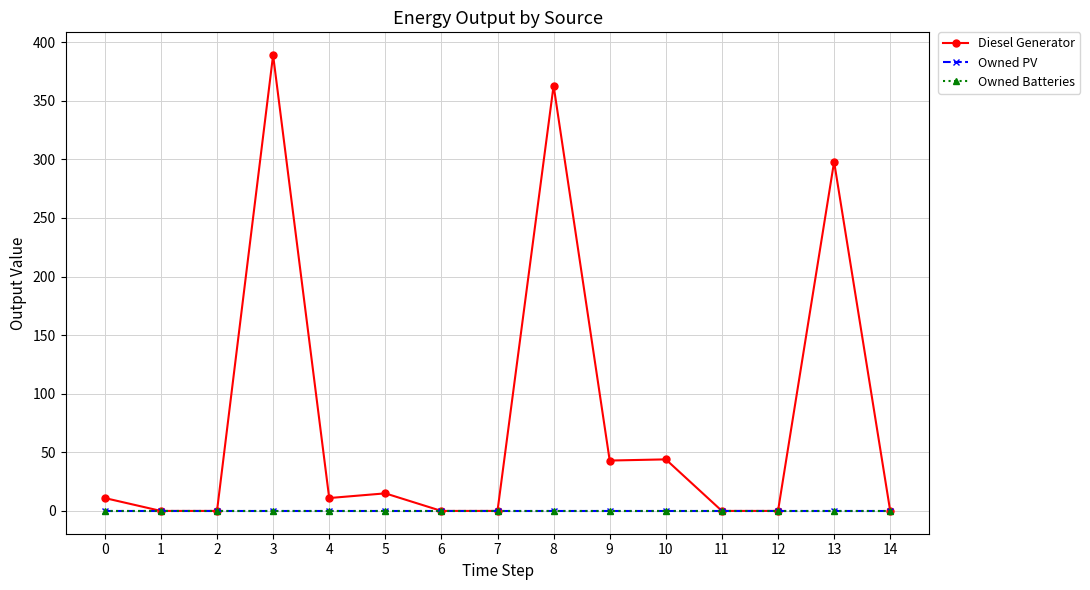

Rank the categories by Owned PV value from lowest to highest.

0, 1, 2, 3, 4, 5, 6, 7, 8, 9, 10, 11, 12, 13, 14